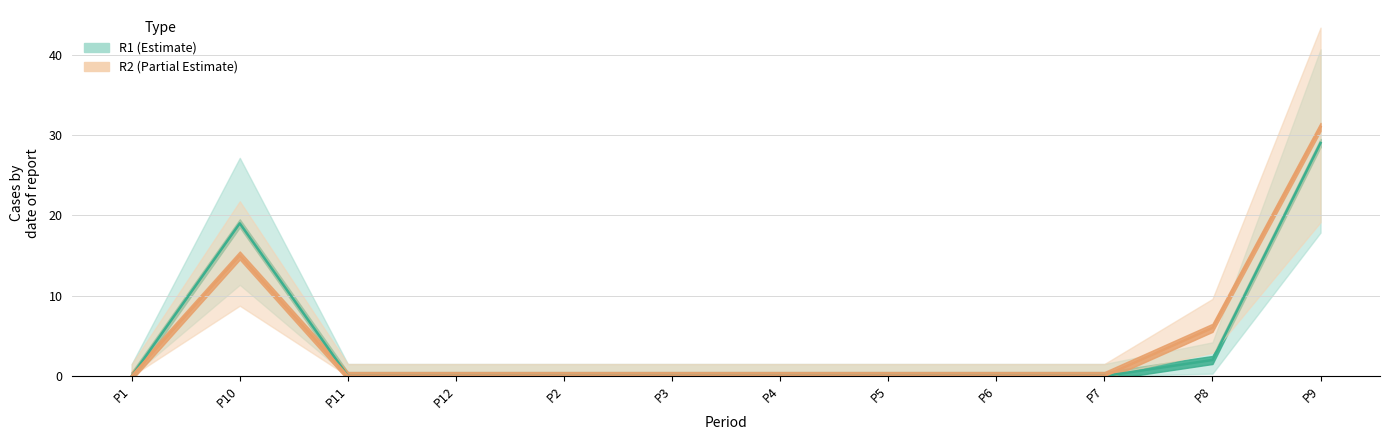

Which category has the highest value across all series?

P9